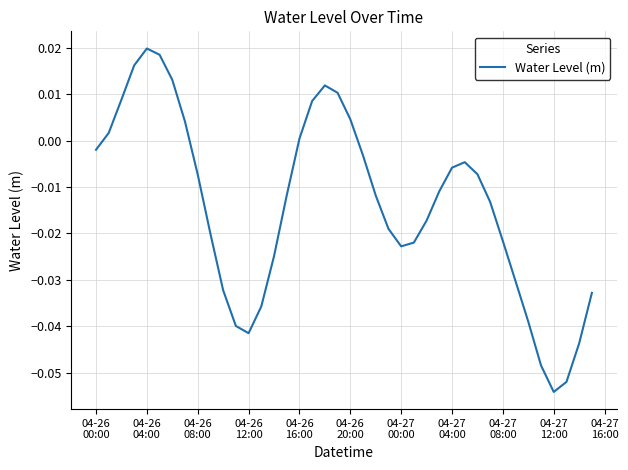

How many lines are shown in the chart?

1